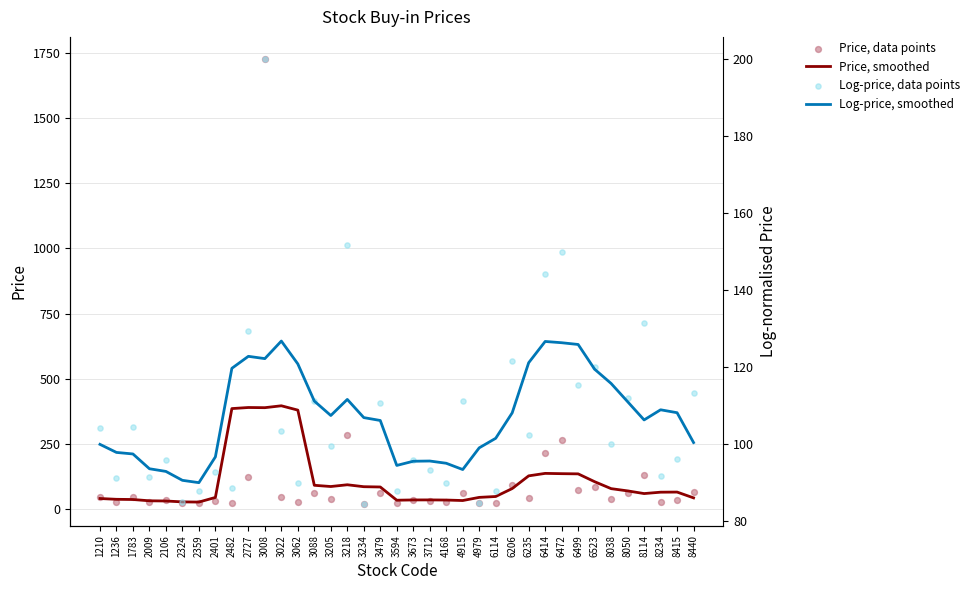

Is the value of Log-price, smoothed at 2359 greater than the value of Log-price, data points at 8114?

No